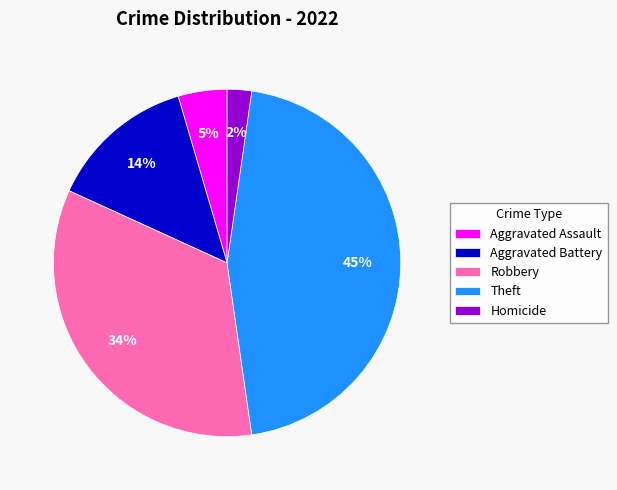

Which category has the smallest portion of the pie?

Homicide